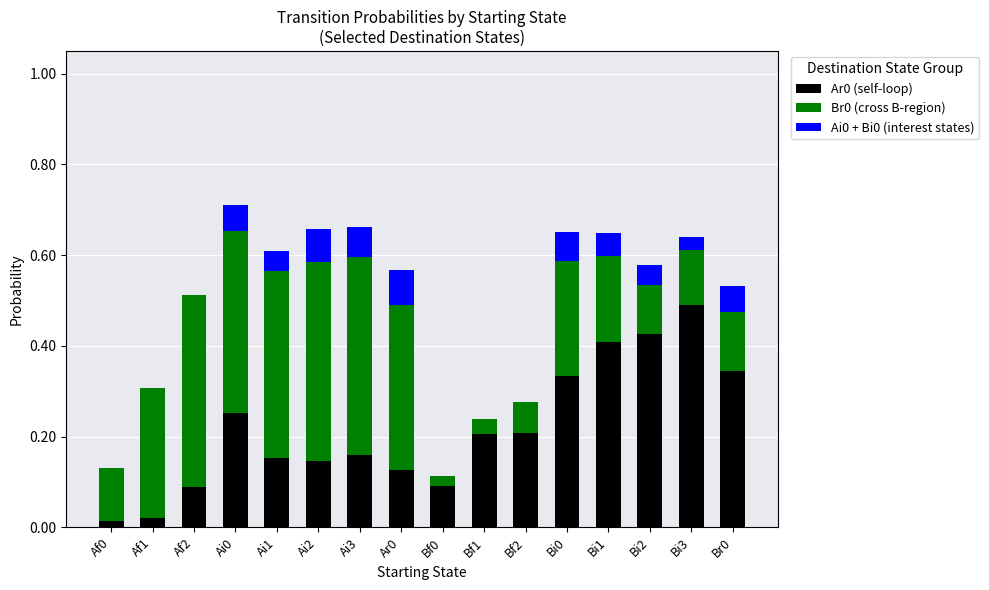

What is the sum of all Ar0 (self-loop) values?

3.5